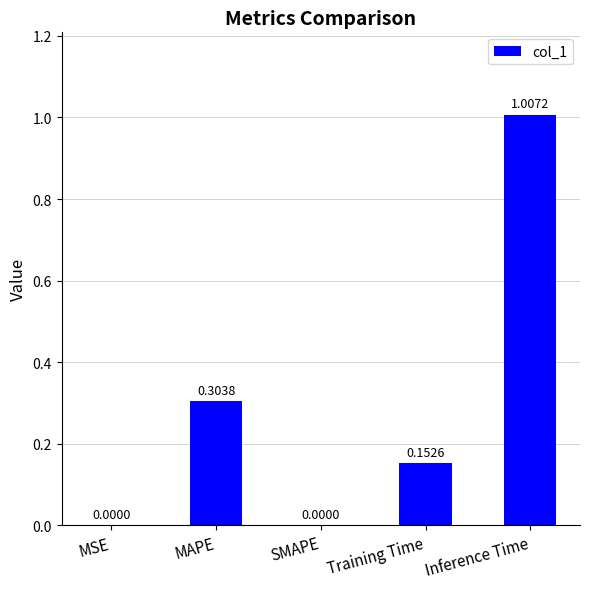

The value at SMAPE is 0.0. True or false?

True